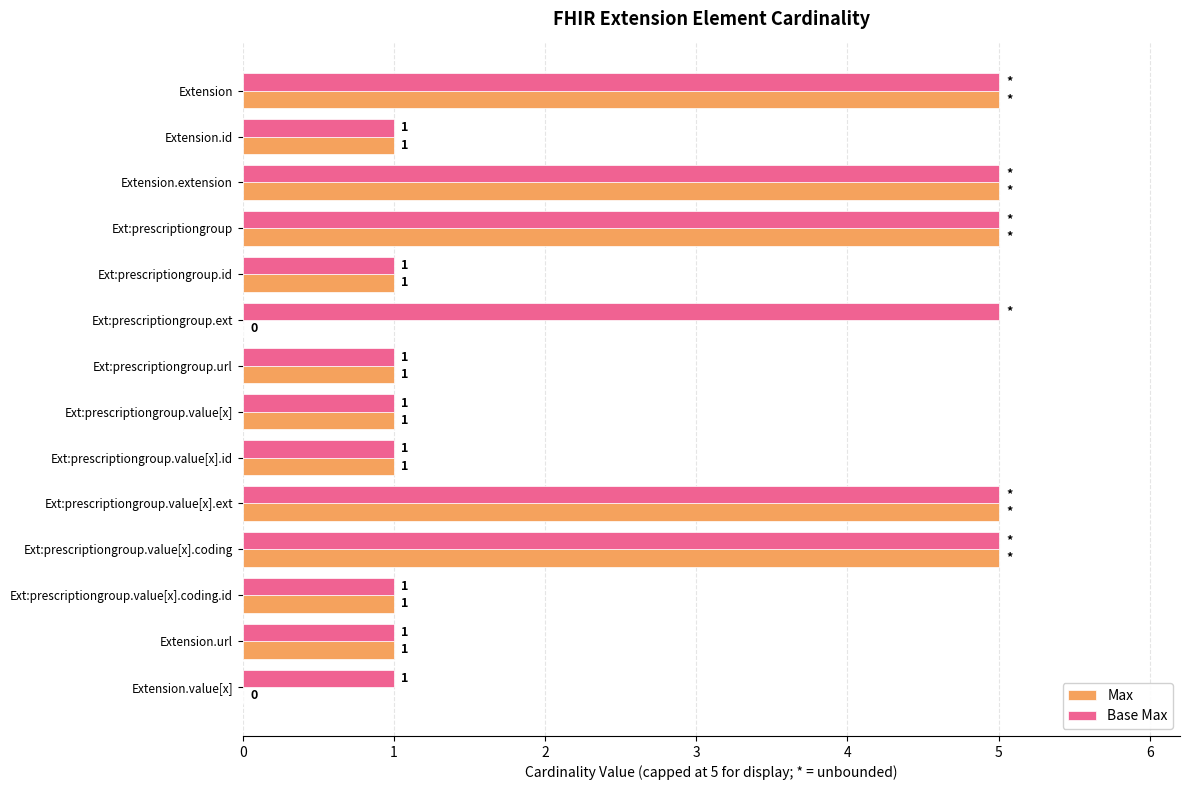

What are all the series names shown in the legend?

Max, Base Max